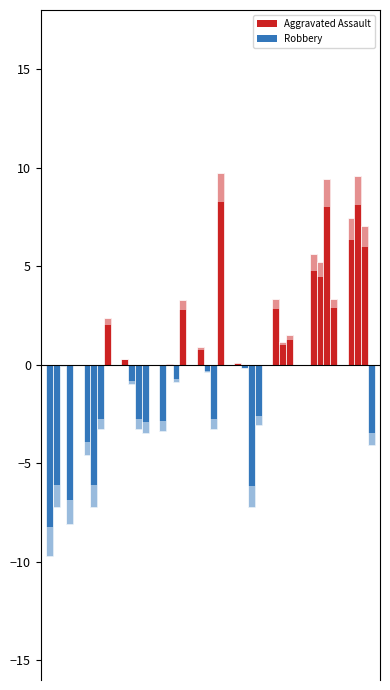

Are the bars horizontal?

No